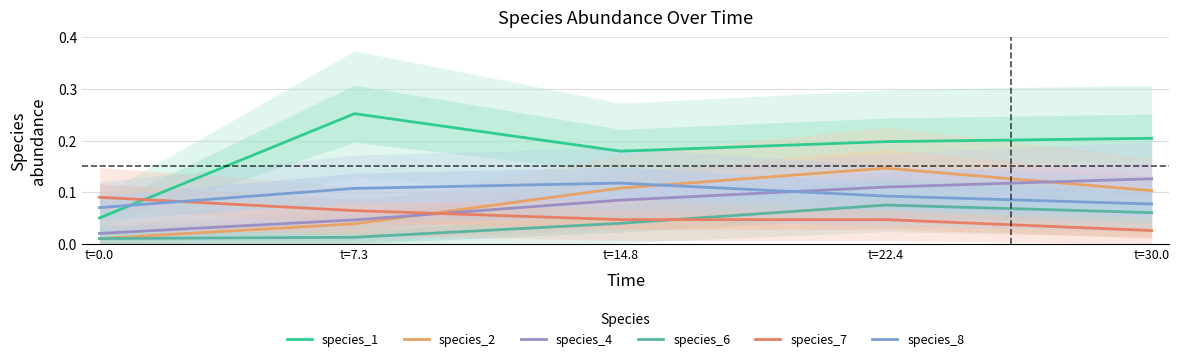

Reading left to right, transcribe all the data shown in this chart.

species_1: 0.1	0.3	0.2	0.2	0.2
species_2: 0.0	0.0	0.1	0.1	0.1
species_4: 0.0	0.0	0.1	0.1	0.1
species_6: 0.0	0.0	0.0	0.1	0.1
species_7: 0.1	0.1	0.0	0.0	0.0
species_8: 0.1	0.1	0.1	0.1	0.1